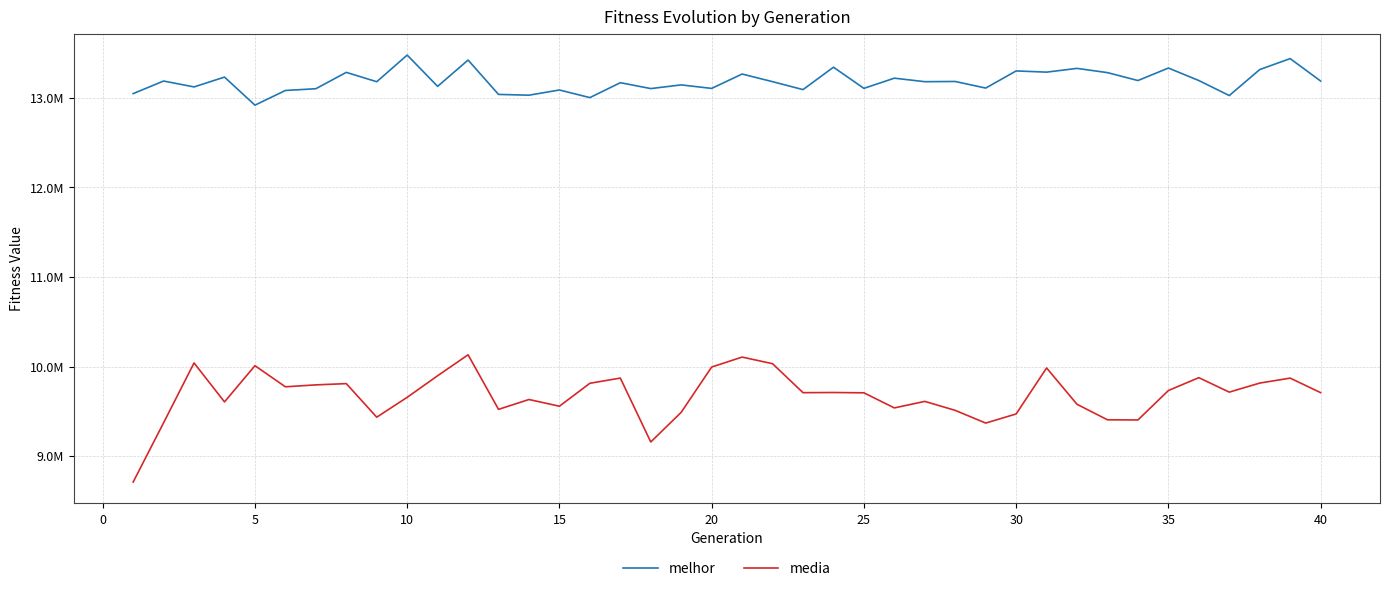

True or false: melhor and media intersect in this chart.

False